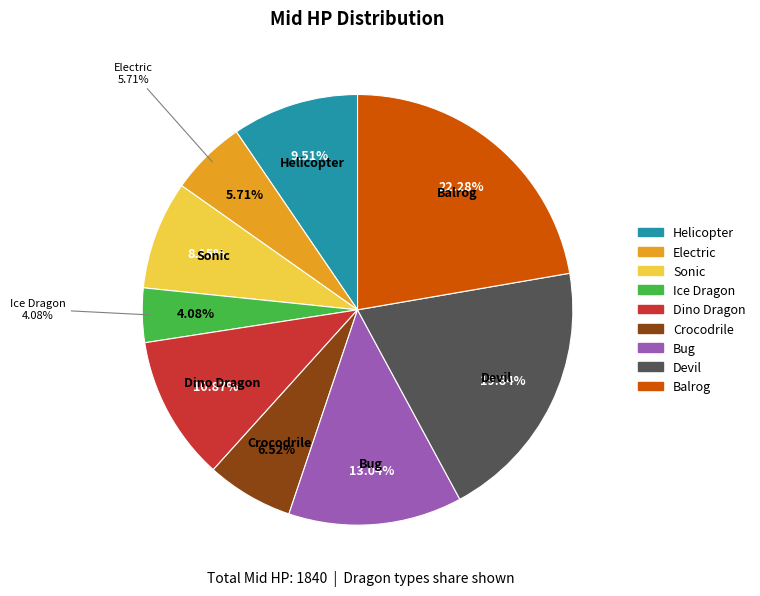

Is there a majority slice in this chart?

No